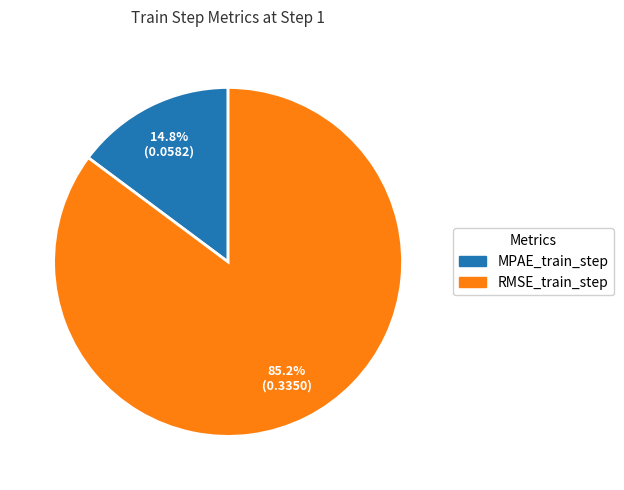

Between MPAE_train_step and RMSE_train_step, which is larger?

RMSE_train_step